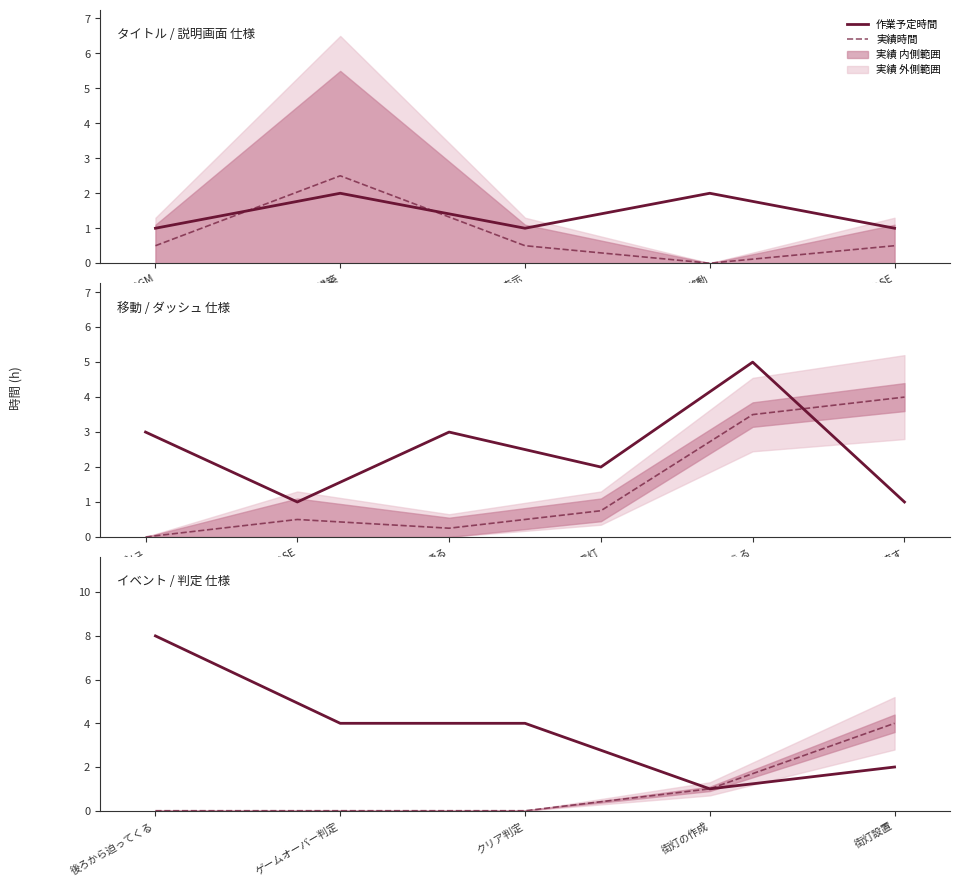

The 作業予定時間 series shows 1 at ゲームオーバー判定. True or false?

False